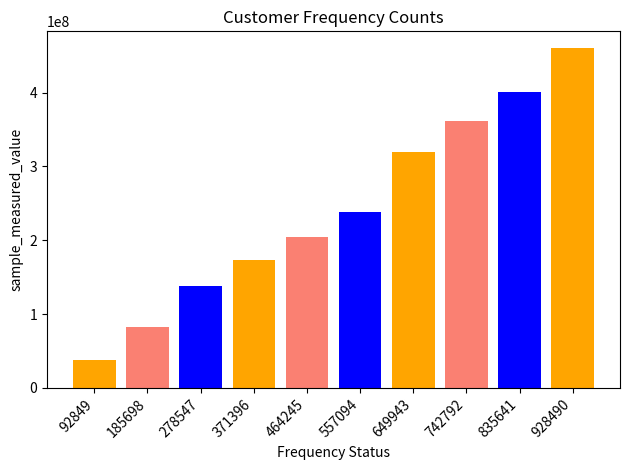

Which label corresponds to the largest value in the chart?

928490